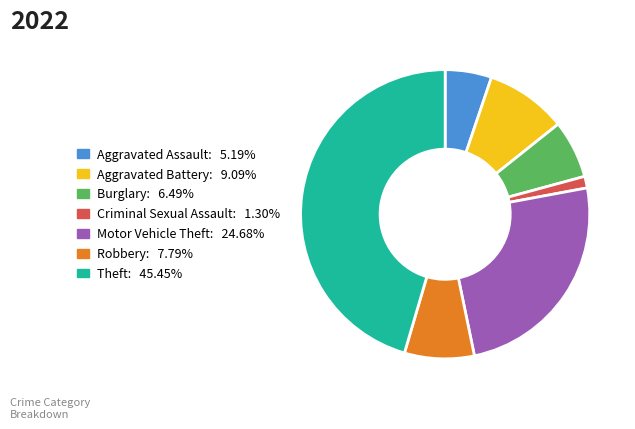

How many segments does this pie chart have?

7